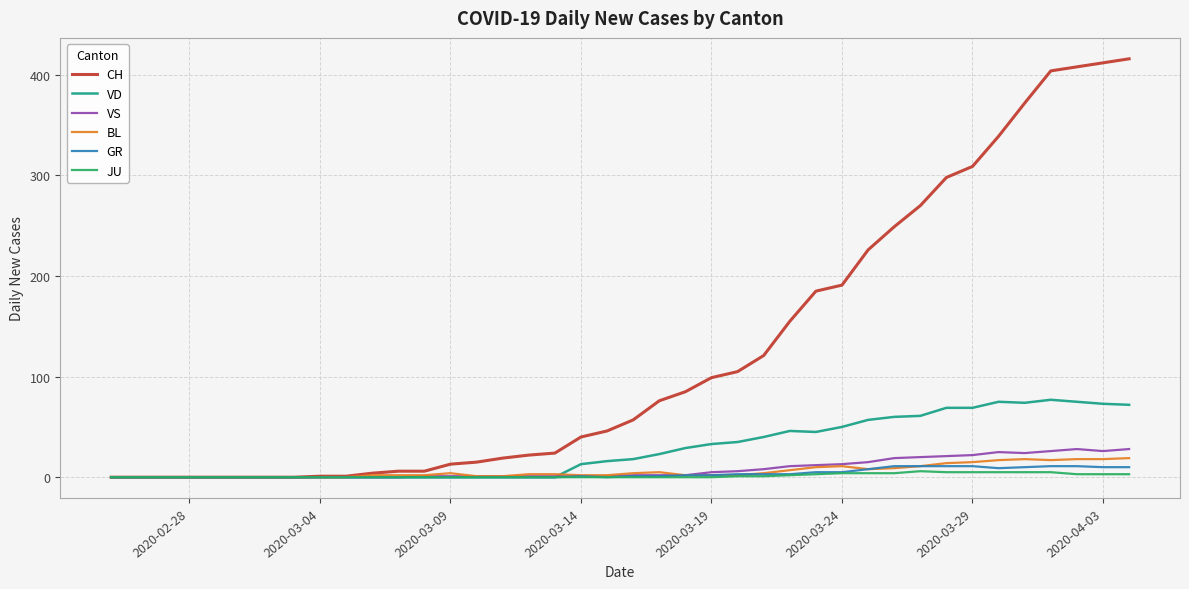

How many categories are shown in the chart?

40